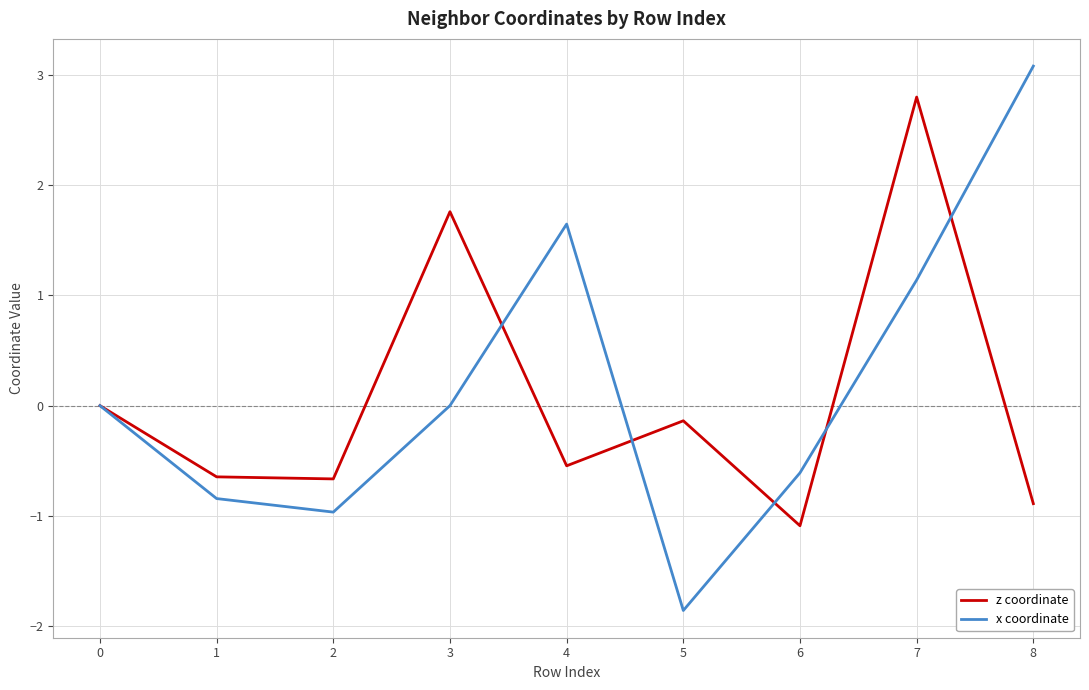

Does the chart display data point markers on the line(s)?

No